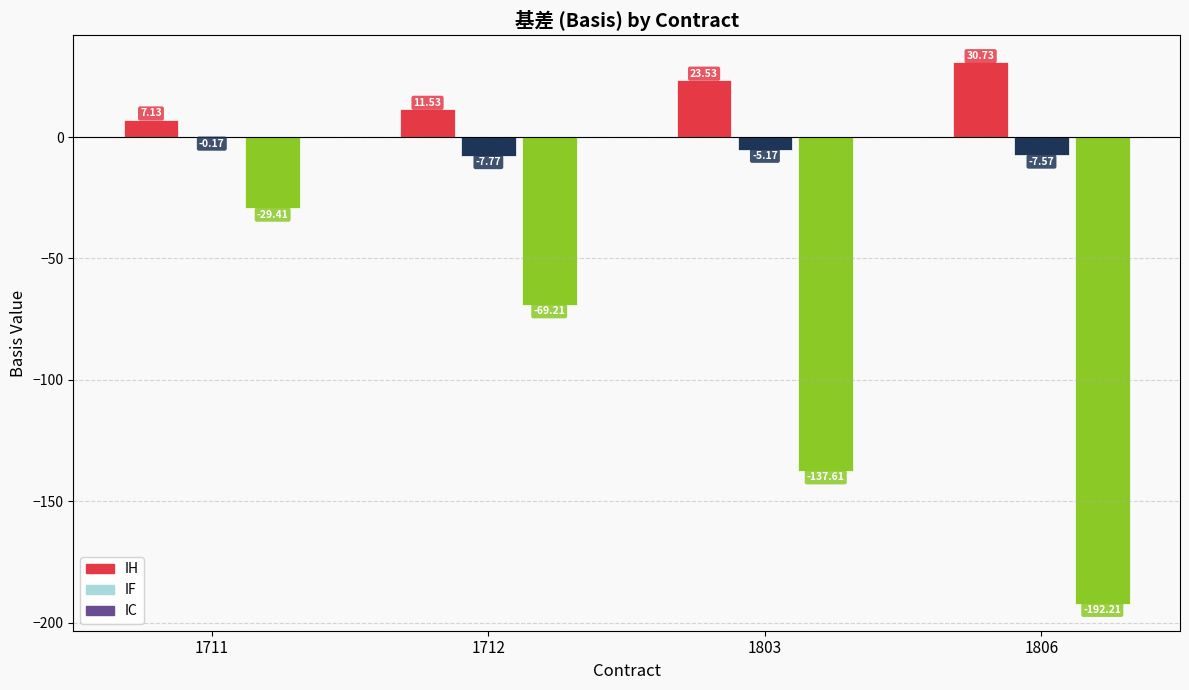

Is it true that IH equals 10.9 at 1711?

False